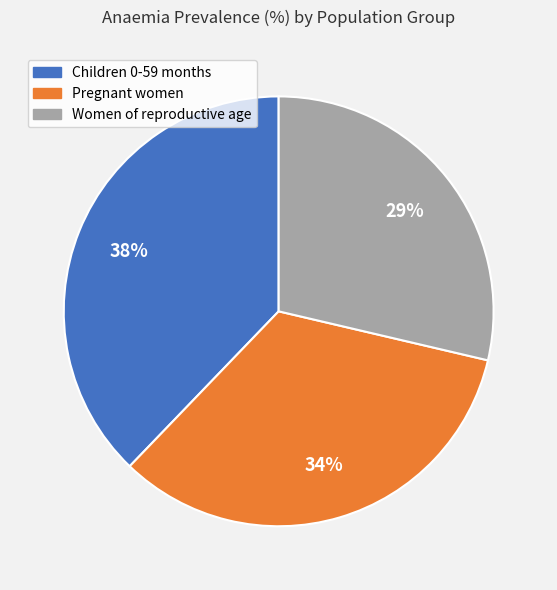

Rank the categories by value from highest to lowest.

Children 0-59 months, Pregnant women, Women of reproductive age